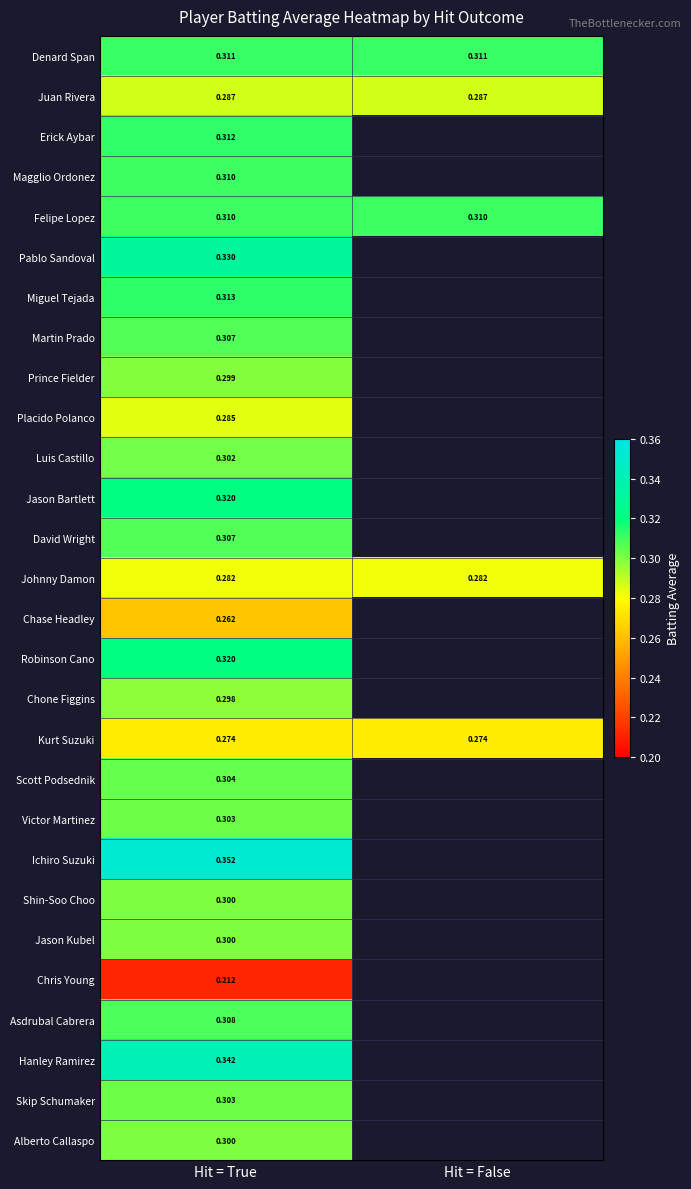

Is the value of Hanley Ramirez at Hit = True greater than the value of Jason Bartlett at Hit = True?

Yes